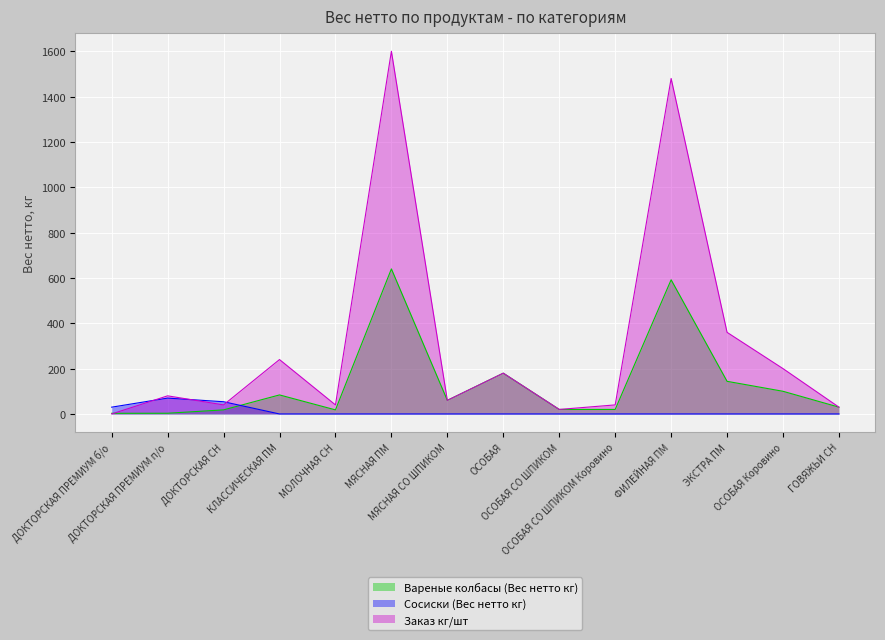

How many values in the Сосиски (Вес нетто кг) series exceed 0?

3